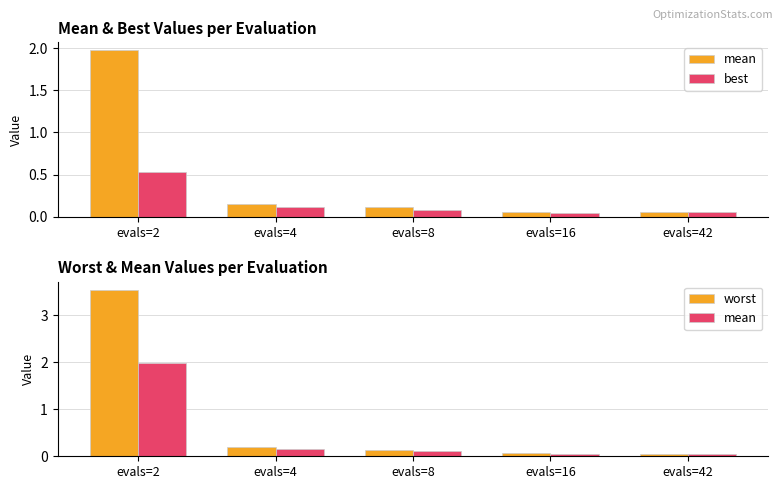

Reading left to right, extract all data points from this chart.

mean: 2.0	0.2	0.1	0.1	0.1
best: 0.5	0.1	0.1	0.0	0.1
worst: 3.5	0.2	0.1	0.1	0.1